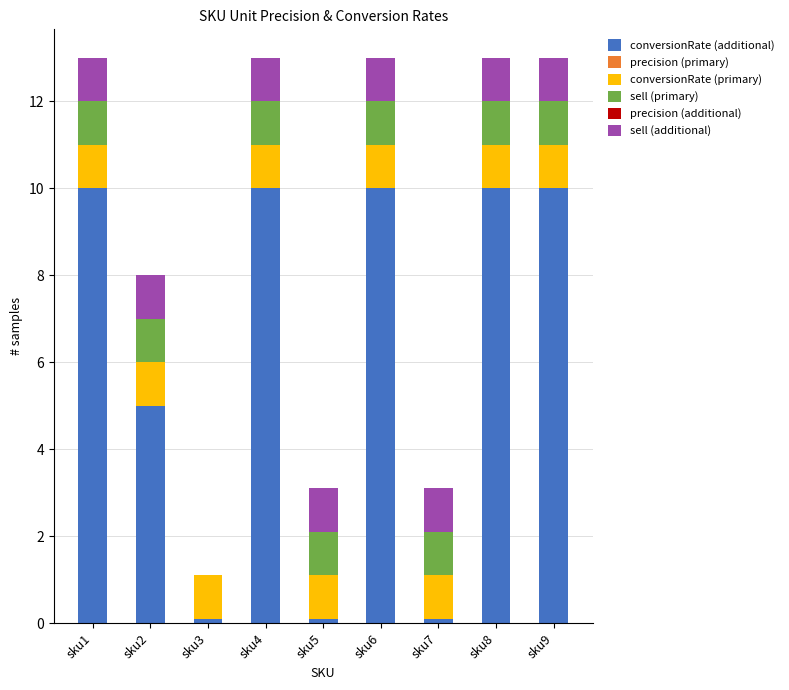

How many data points does each series have?

9